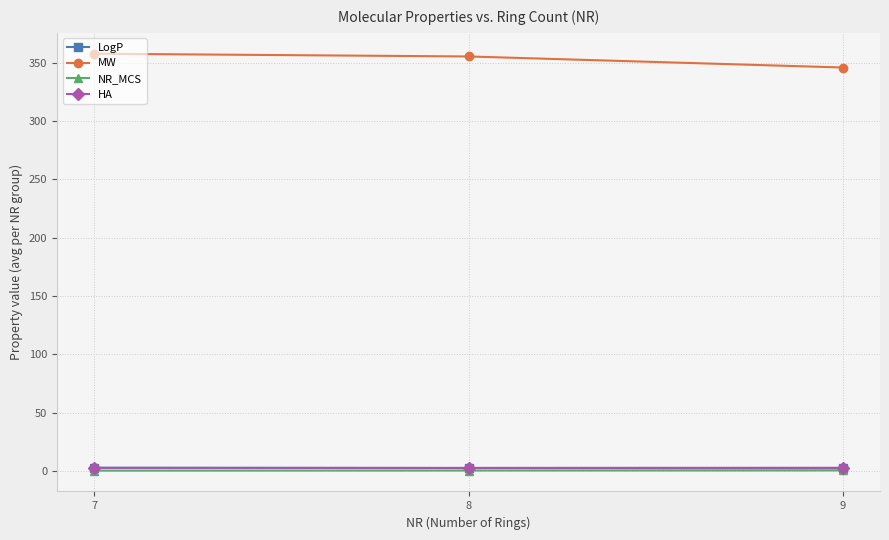

How many series are shown in this chart?

4